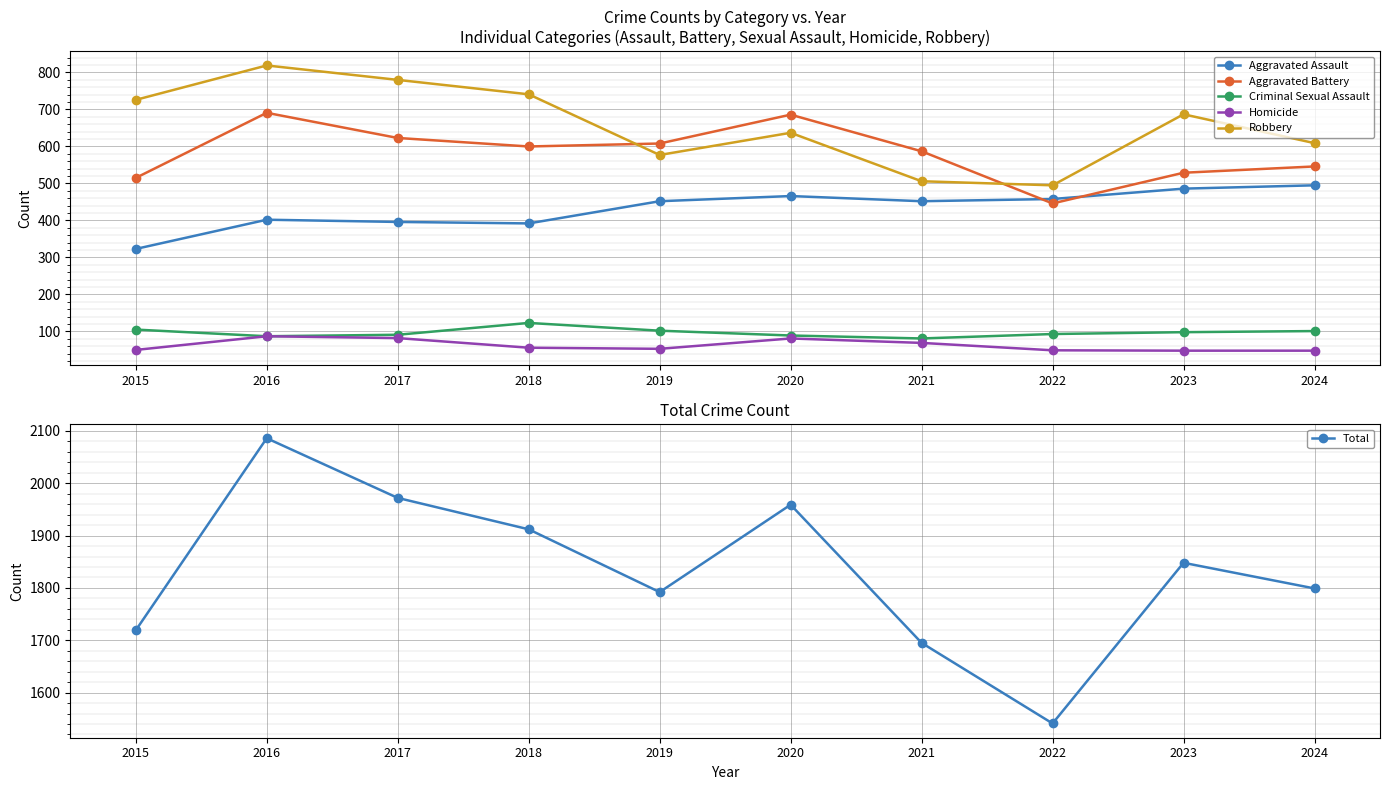

Reading right to left, list all the values displayed in this chart.

Aggravated Assault: 2024=495	2023=486	2022=458	2021=452	2020=466	2019=452	2018=392	2017=396	2016=402	2015=323
Aggravated Battery: 2024=546	2023=529	2022=446	2021=587	2020=686	2019=608	2018=600	2017=623	2016=691	2015=515
Criminal Sexual Assault: 2024=101	2023=98	2022=93	2021=81	2020=89	2019=102	2018=123	2017=91	2016=87	2015=105
Homicide: 2024=48	2023=48	2022=49	2021=69	2020=81	2019=53	2018=56	2017=82	2016=87	2015=50
Robbery: 2024=609	2023=687	2022=495	2021=506	2020=637	2019=577	2018=741	2017=780	2016=819	2015=726
Total: 2024=1799	2023=1848	2022=1541	2021=1695	2020=1959	2019=1792	2018=1912	2017=1972	2016=2086	2015=1719